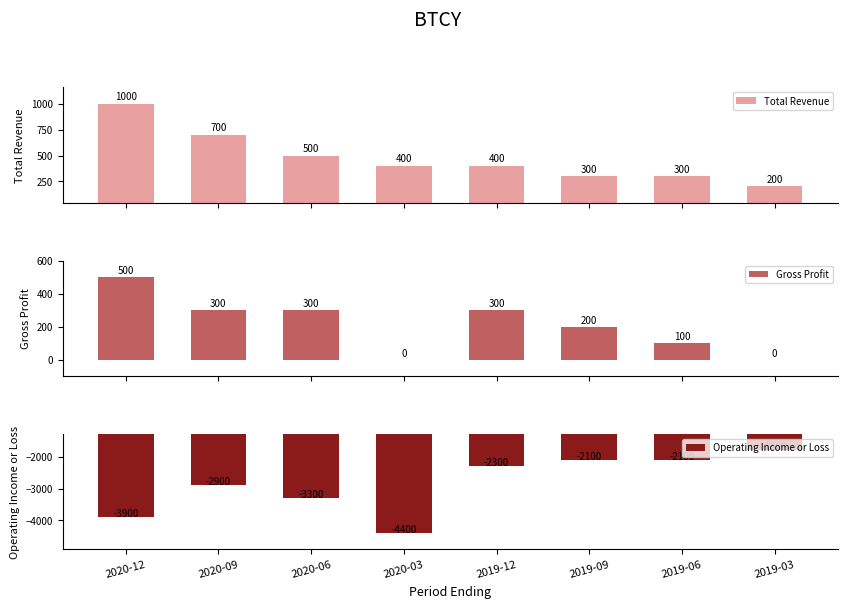

Reading right to left, transcribe all the data shown in this chart.

Total Revenue: 200	300	300	400	400	500	700	1000
Gross Profit: 0	100	200	300	0	300	300	500
Operating Income or Loss: -1800	-2100	-2100	-2300	-4400	-3300	-2900	-3900